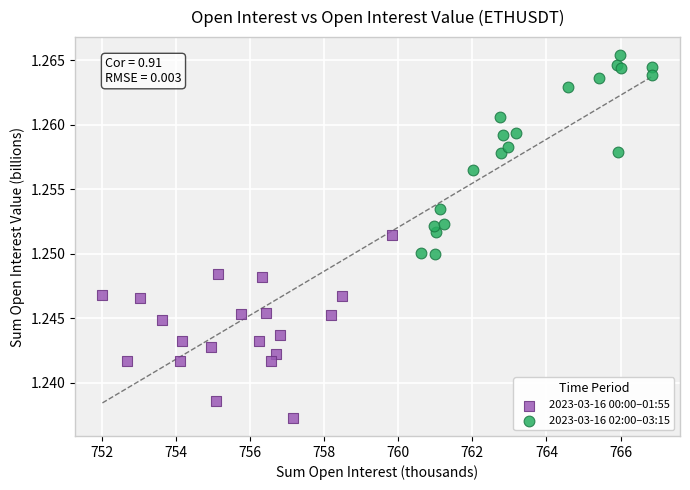

Which series has the widest spread of Y values?

2023-03-16 02:00–03:15